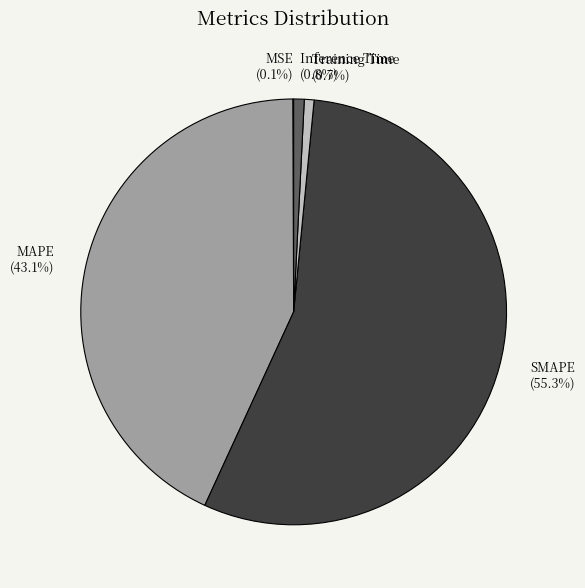

To the nearest percent, what portion does MAPE represent?

43%